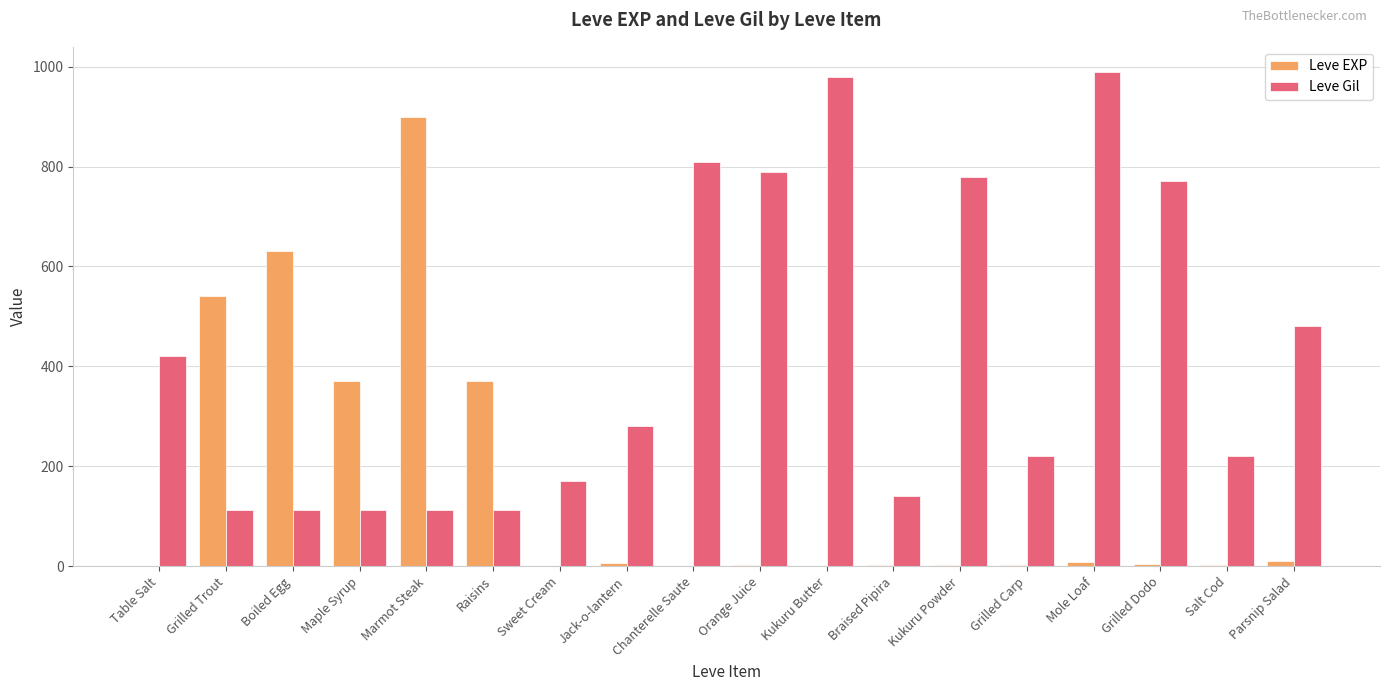

Which category has the highest value in the Leve EXP series?

Marmot Steak